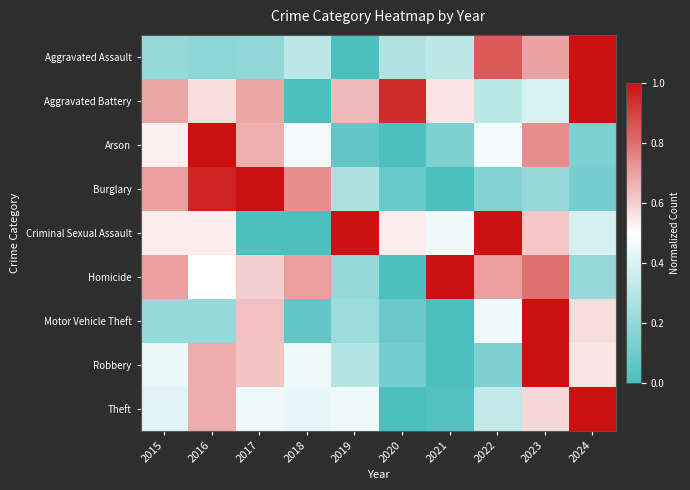

At which category is the sum across all series the highest?

2023